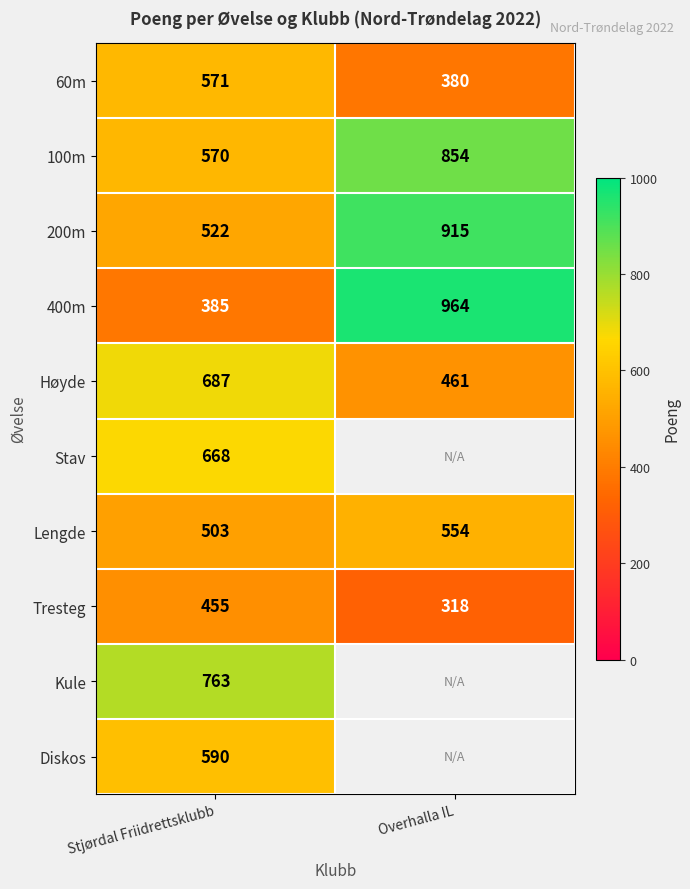

Is the value of 400m at Overhalla IL greater than the value of Diskos at Stjørdal Friidrettsklubb?

Yes